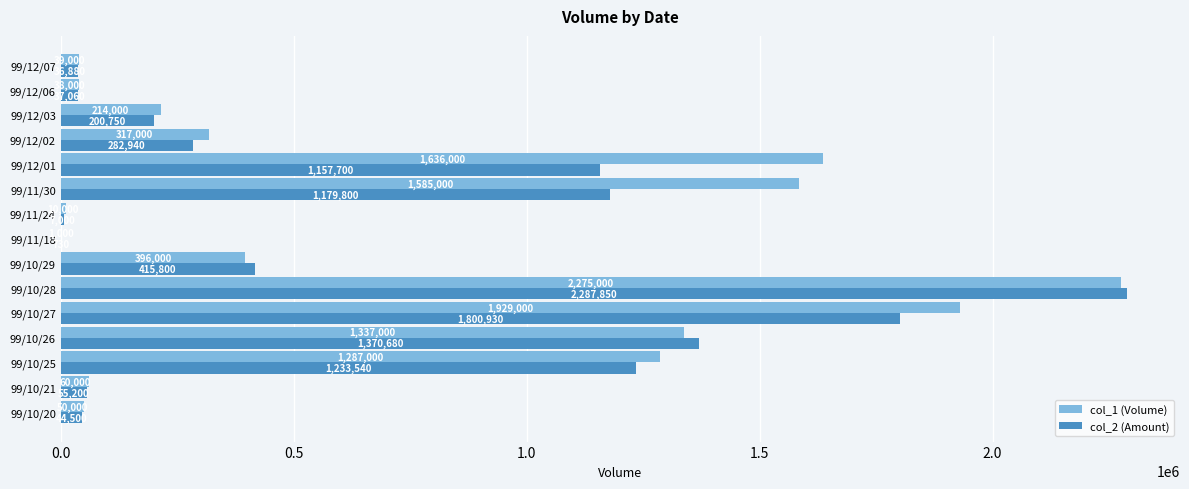

Which label corresponds to the largest value in the chart?

99/10/28